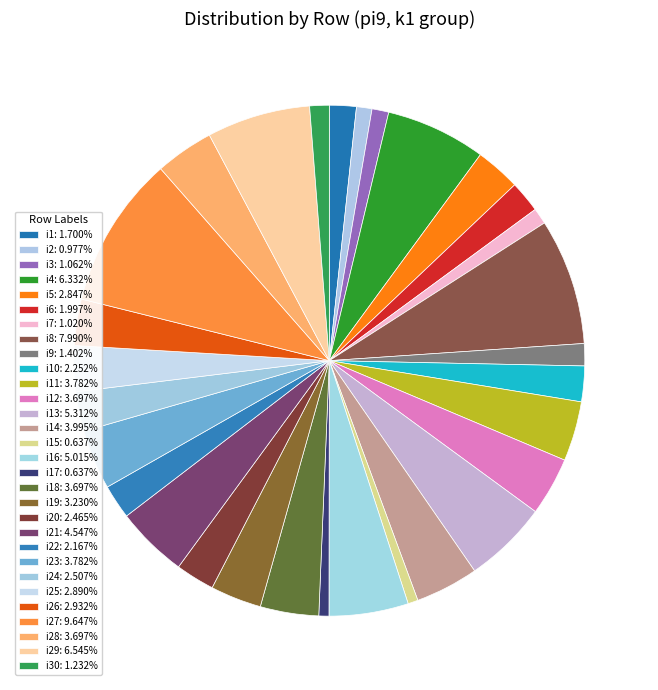

How many segments does this pie chart have?

30